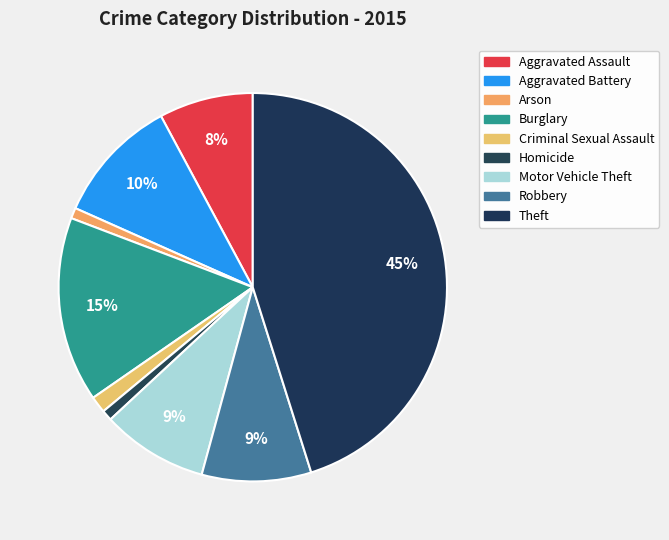

How many segments does this pie chart have?

9